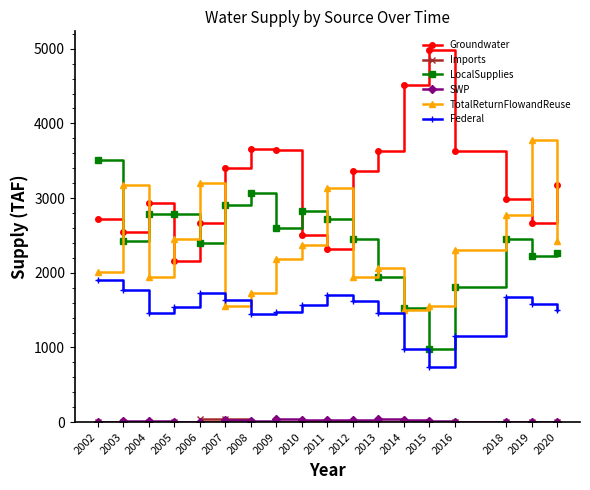

Which series has the largest range (max minus min)?

Groundwater